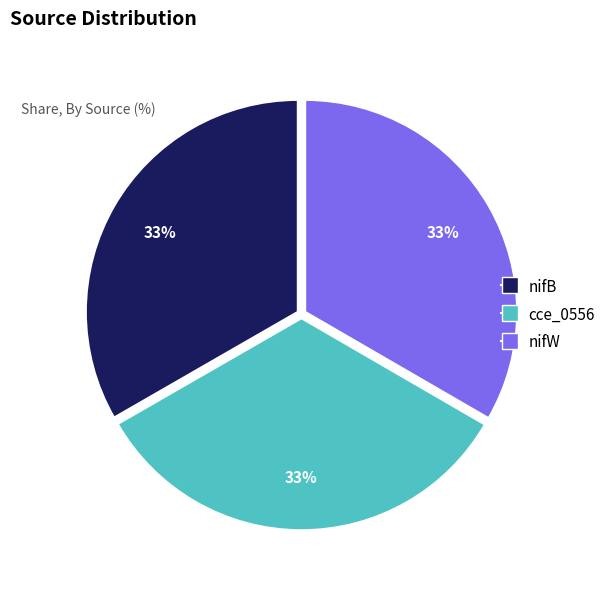

What is the ratio of the value at nifB to the value at nifW?

1.0